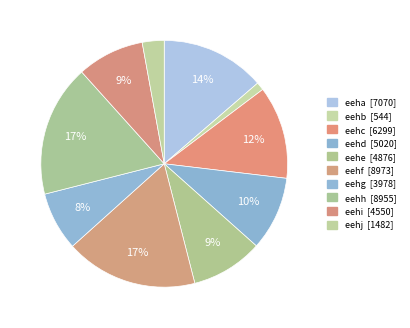

What is the change in value from eehb to eehj?

+938